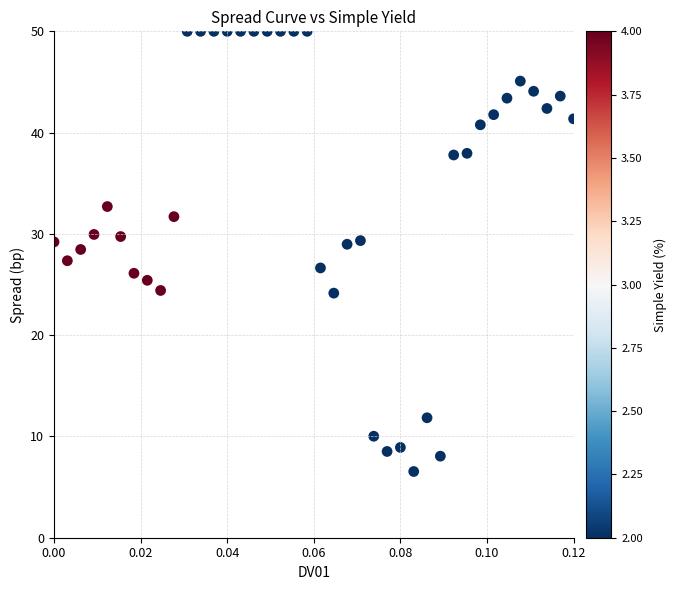

What is the range of Y values (max minus min)?

43.5